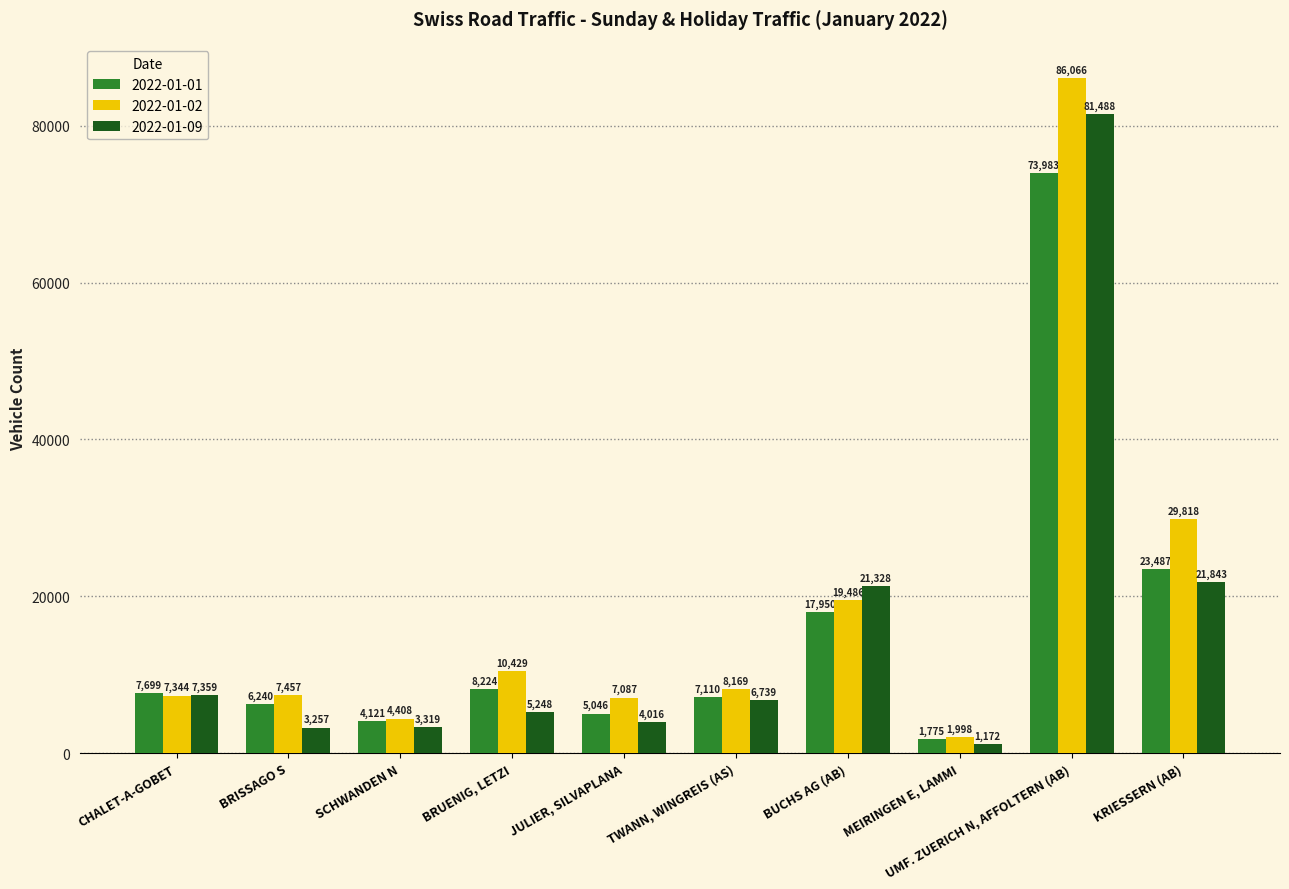

Where does the 2022-01-02 series first go above 8169?

BRUENIG, LETZI